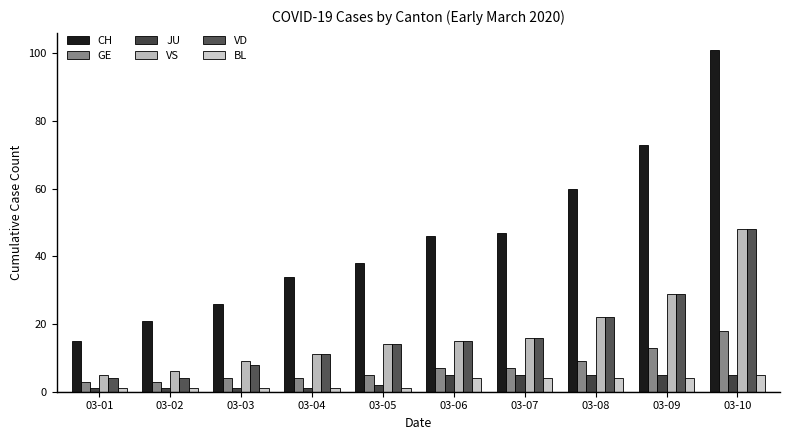

How many BL values are between 1 and 4?

9